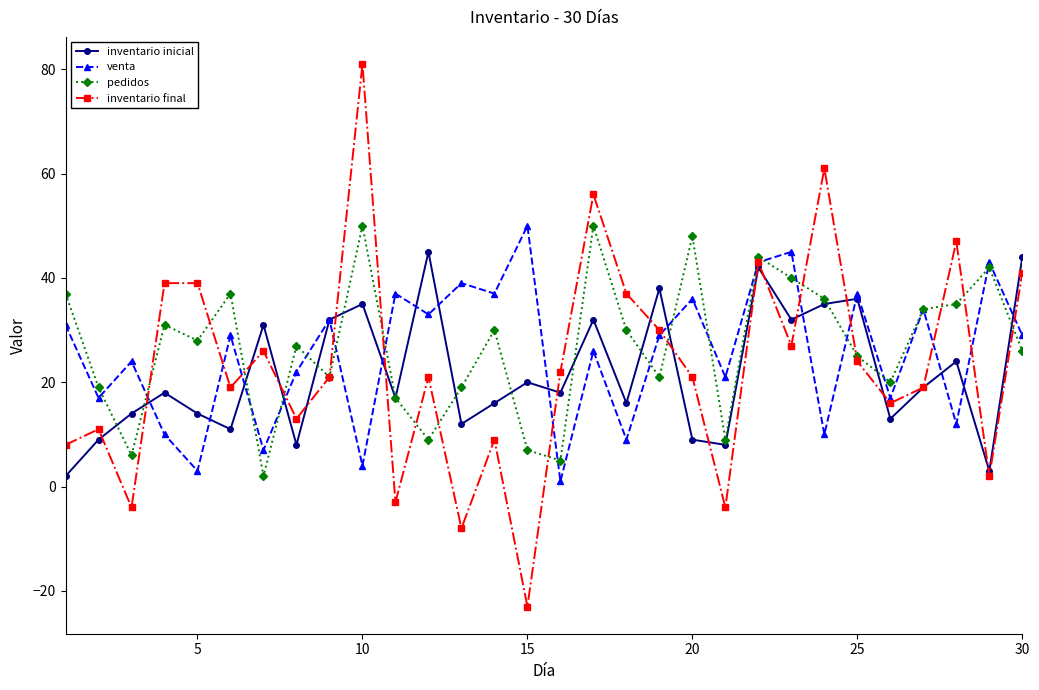

Which series ends up on top after the final intersection of venta and pedidos?

venta